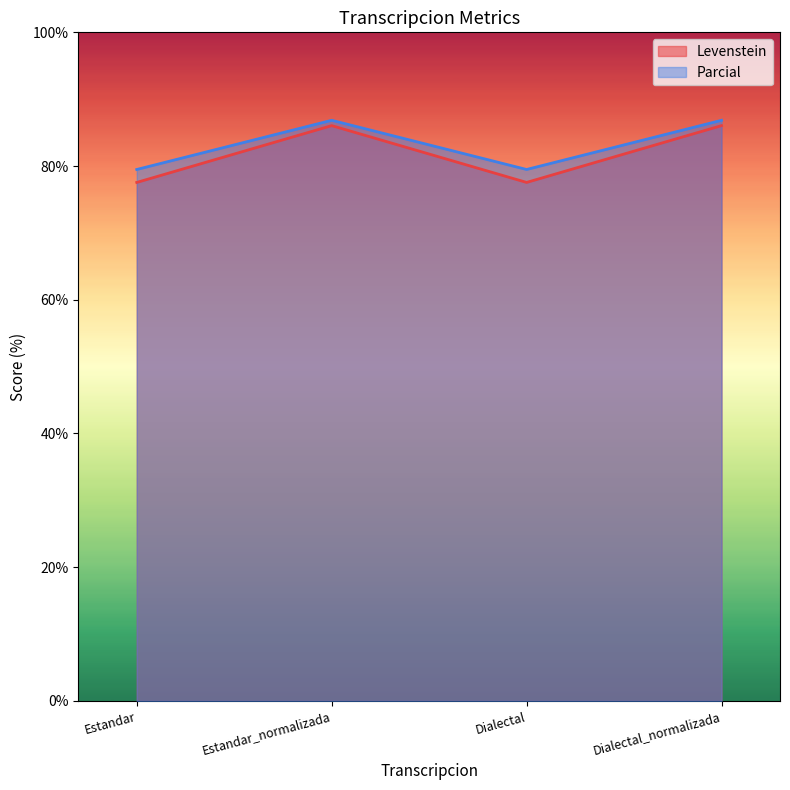

What is the label of the 2nd point from the left?

Estandar_normalizada